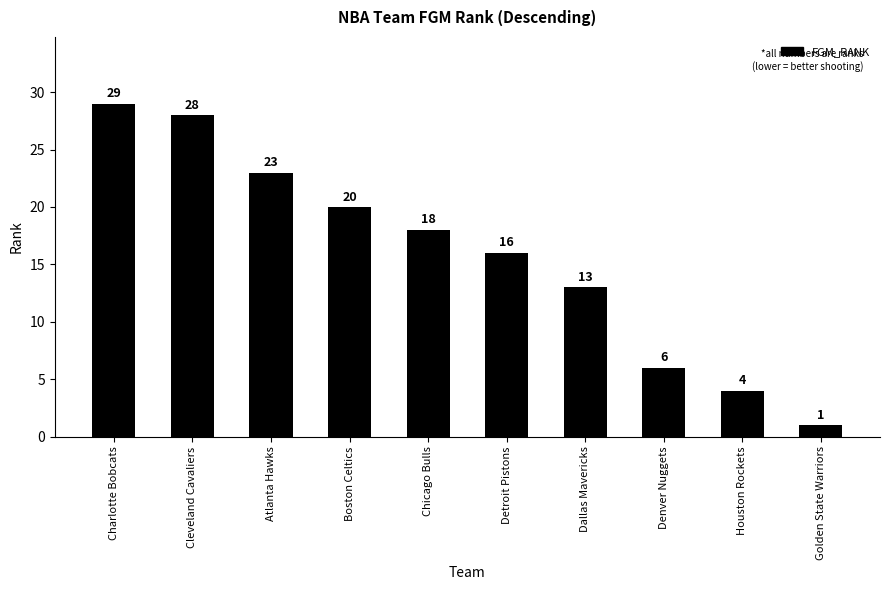

At which label is the value closest to 15?

Detroit Pistons